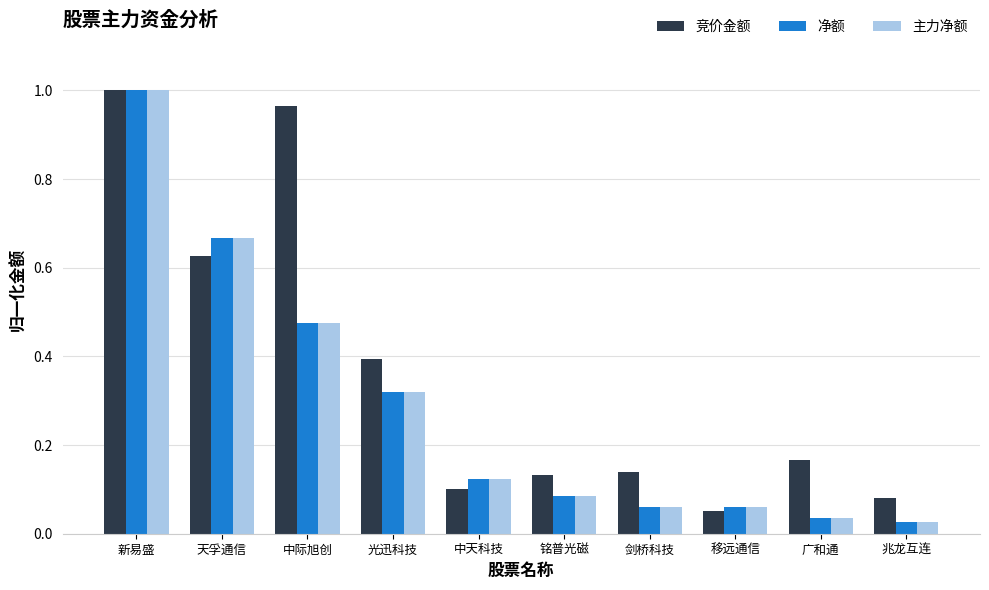

At how many categories does at least one series exceed 0?

10